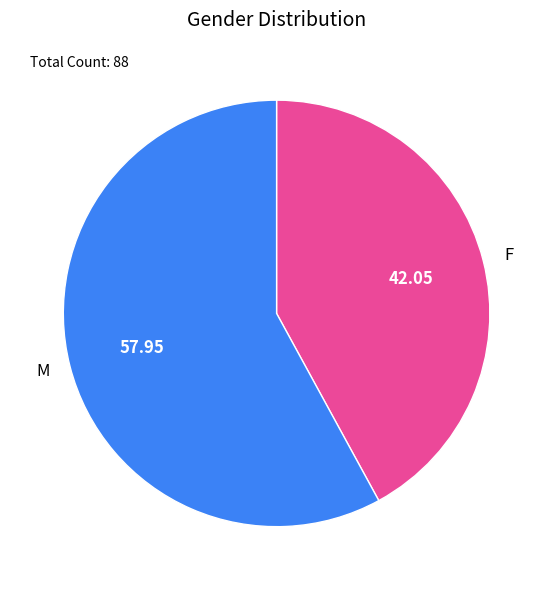

Does any single category account for the majority?

Yes